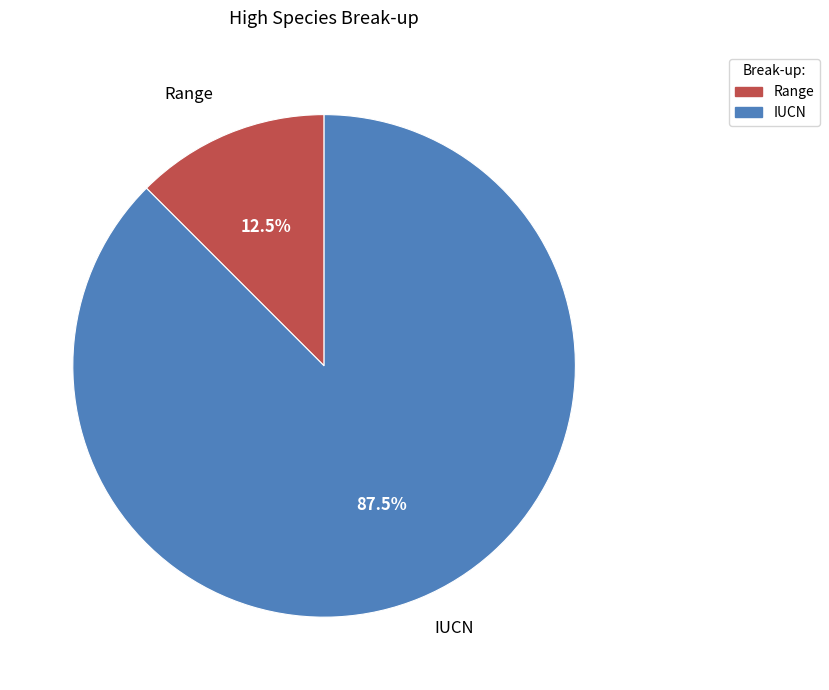

Is it true that IUCN is 93% of the pie?

False